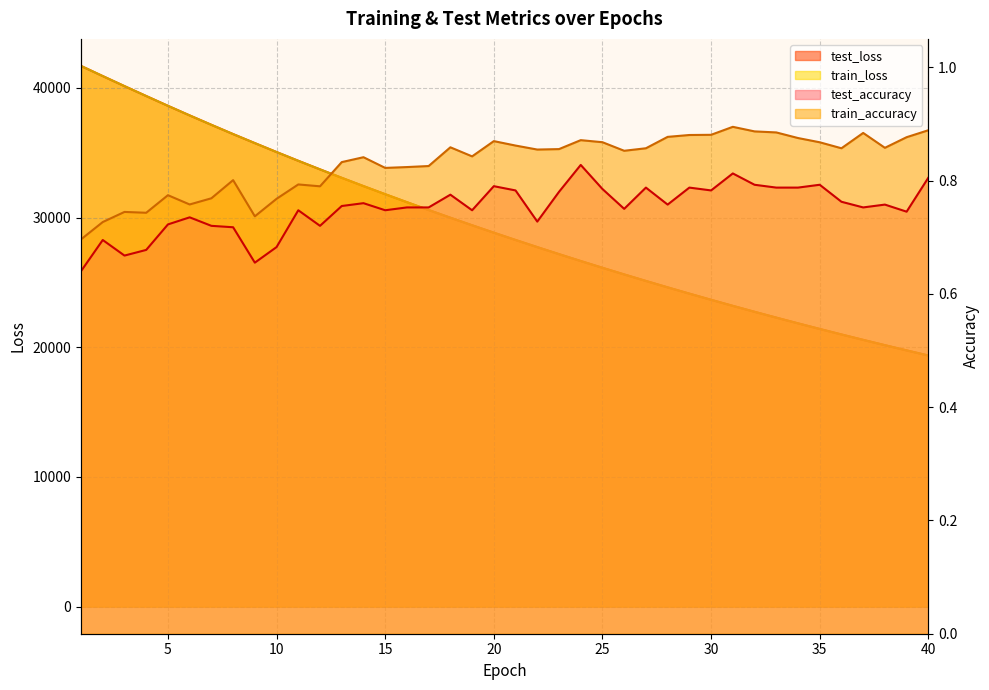

What is the sum of all test_loss values?

1169808.6